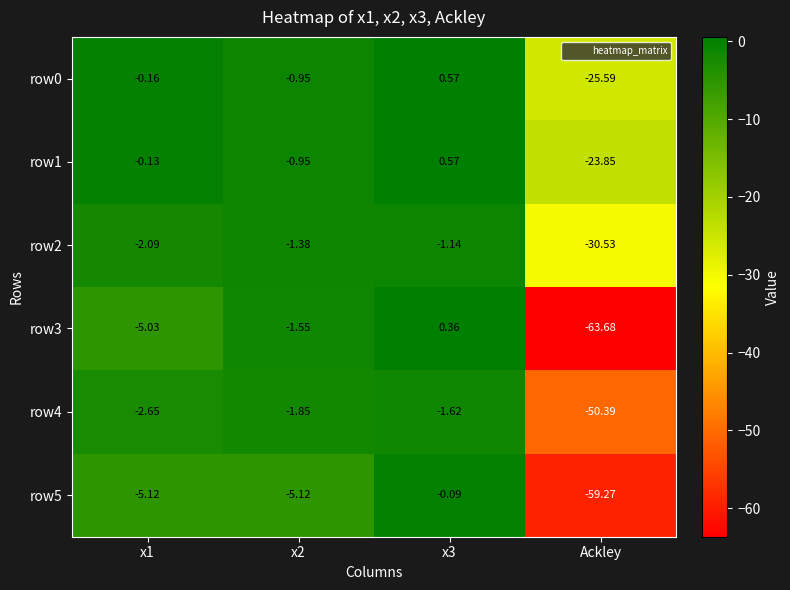

Is the value of row4 at x3 greater than the value of row5 at x3?

No